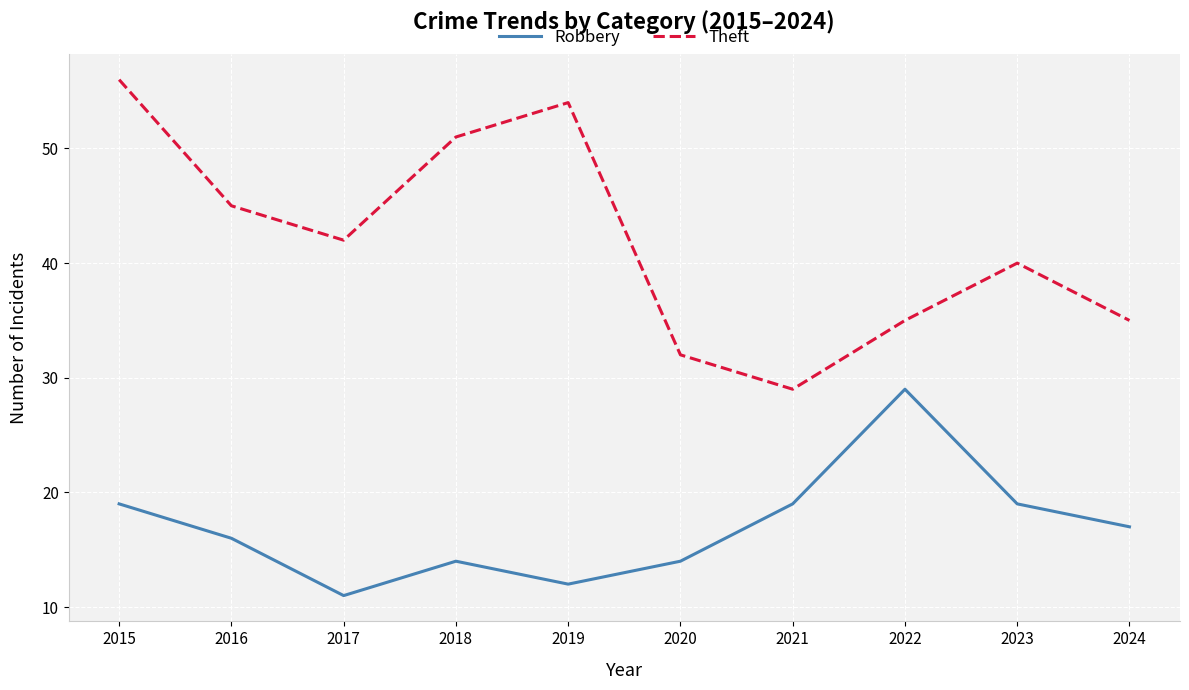

True or false: Theft and Robbery cross at least once.

False